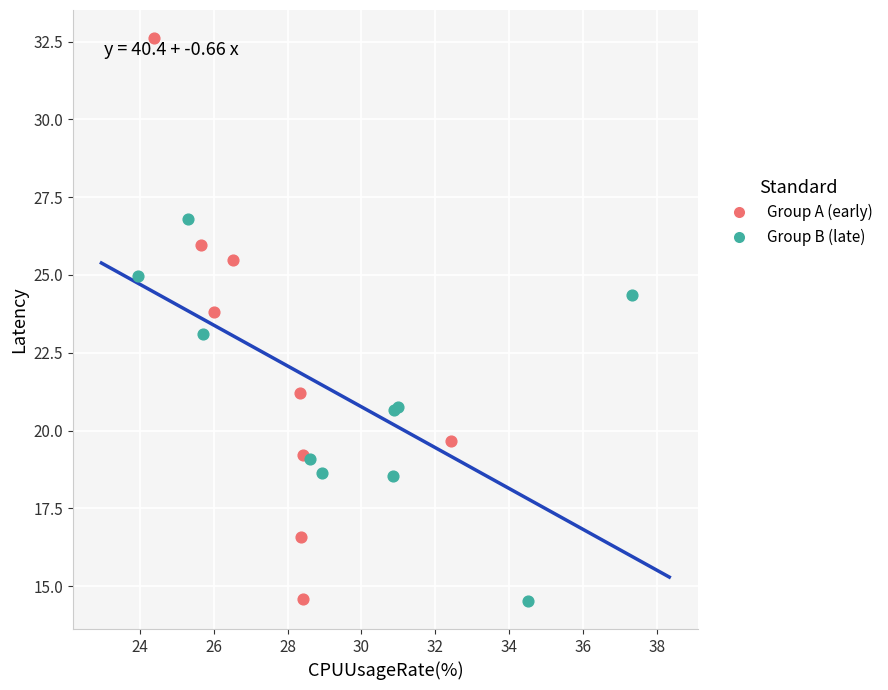

Which series has the widest spread of Y values?

Group A (early)